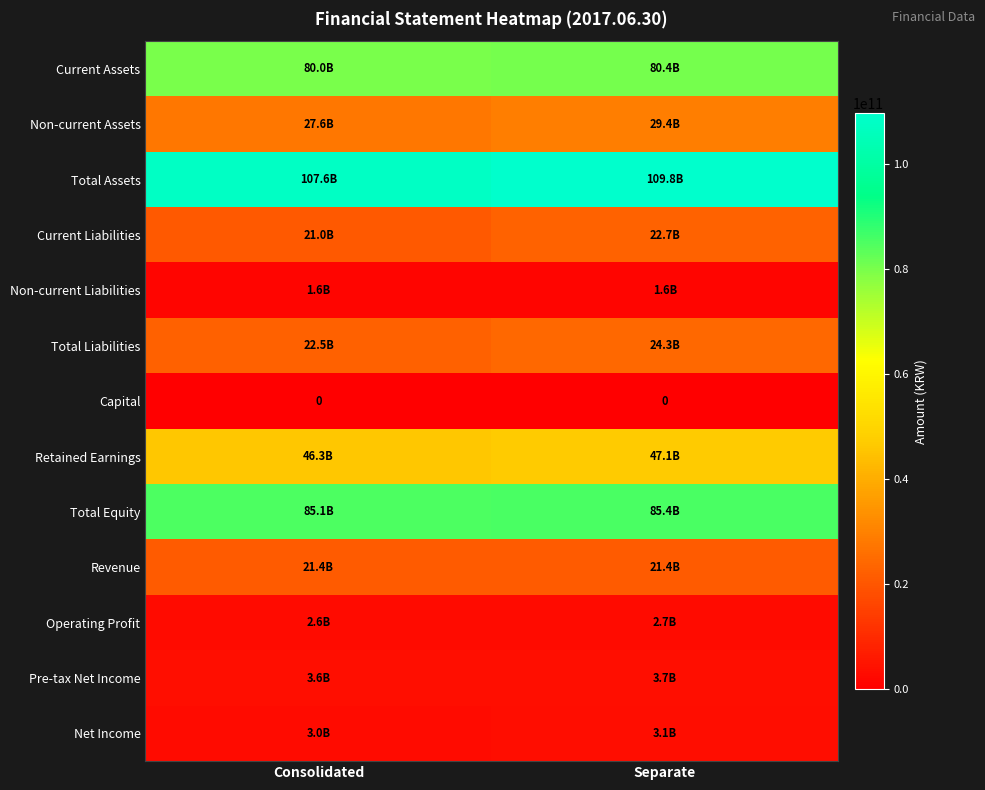

Count the number of data series in this chart.

13